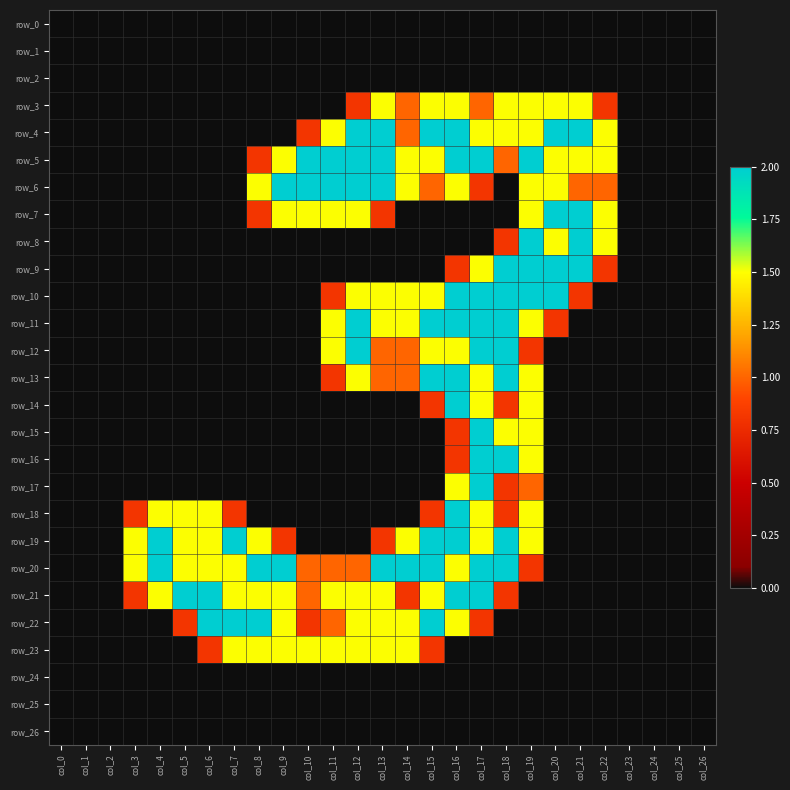

List the labels in order of row_22 value, smallest first.

col_0, col_1, col_2, col_3, col_4, col_18, col_19, col_20, col_21, col_22, col_23, col_24, col_25, col_26, col_5, col_10, col_17, col_11, col_9, col_12, col_13, col_14, col_16, col_6, col_7, col_8, col_15